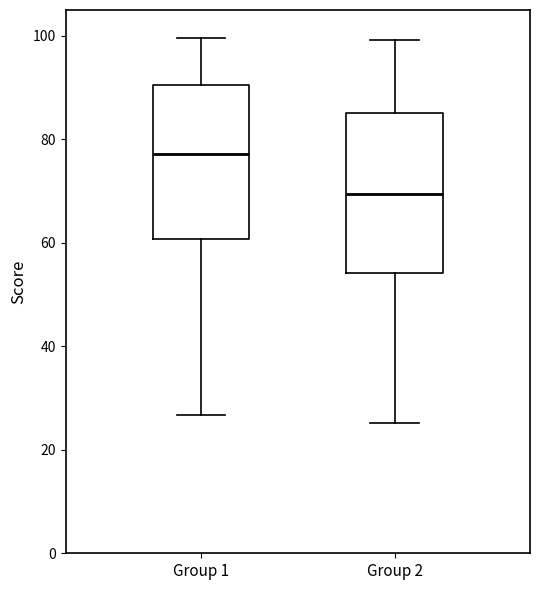

Where does the median line of the box for Group 1 sit on the y-axis? The values are not printed on the chart, so give them approximately, as read against the axis.

78